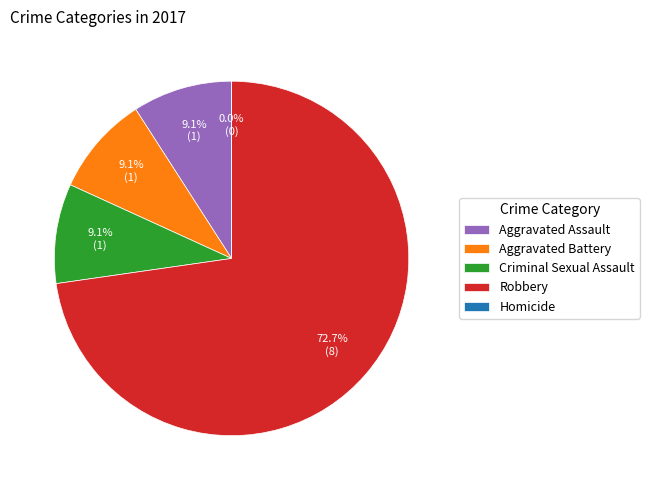

Which slice is the largest?

Robbery